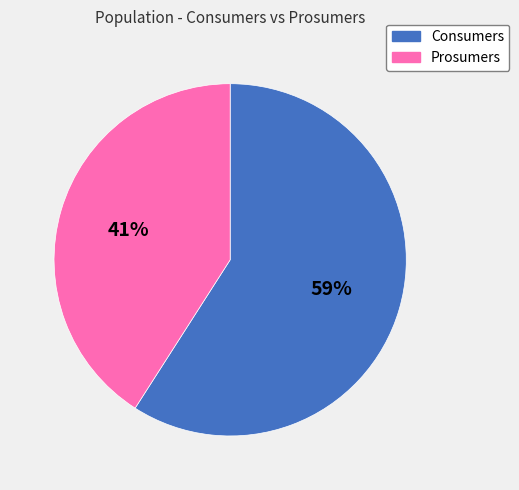

Which category has the biggest portion of the pie?

Consumers